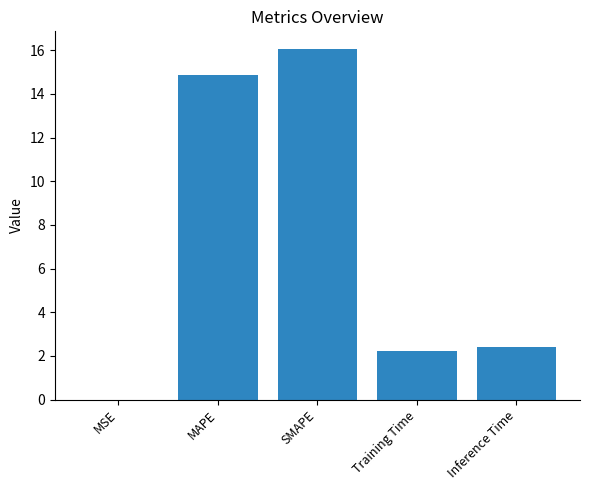

Where does the data first go above 2?

MAPE